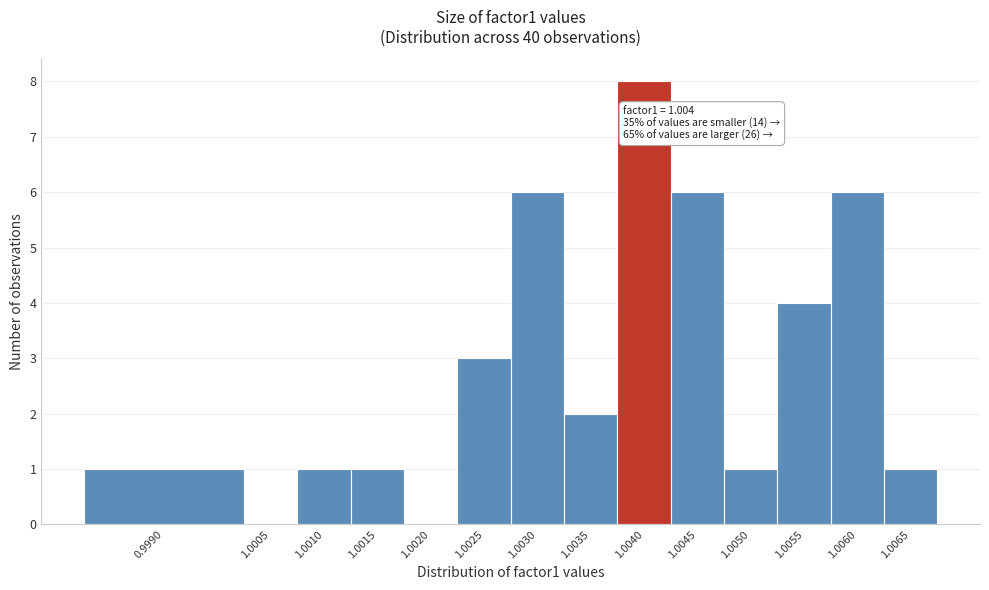

Reading right to left, what are all the values shown in this chart?

1.0065=1	1.0060=6	1.0055=4	1.0050=1	1.0045=6	1.0040=8	1.0035=2	1.0030=6	1.0025=3	1.0020=0	1.0015=1	1.0010=1	1.0005=0	0.9990=1